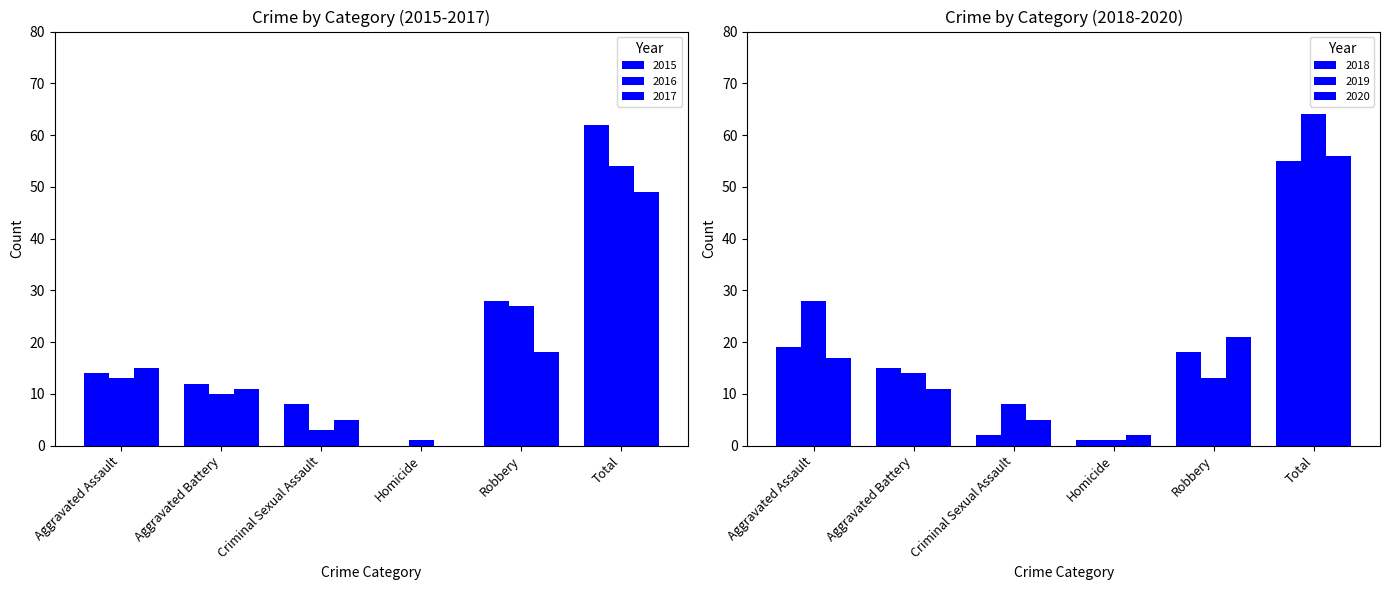

What is the approximate value of 2017 at Aggravated Battery, to the nearest 5?

10